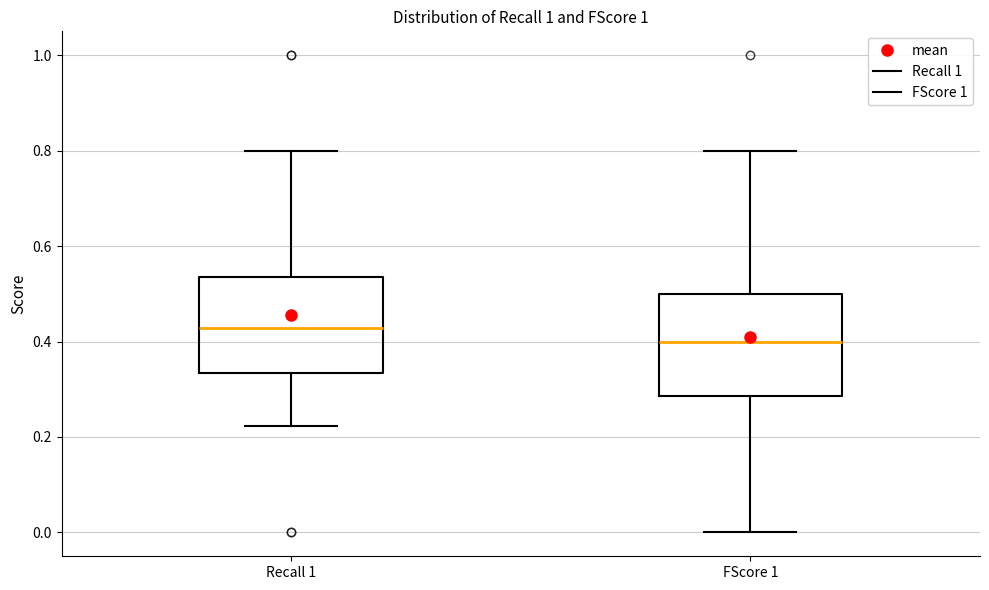

Where is the lower edge of the box for FScore 1 on the y-axis? The values are not printed on the chart, so give them approximately, as read against the axis.

0.28